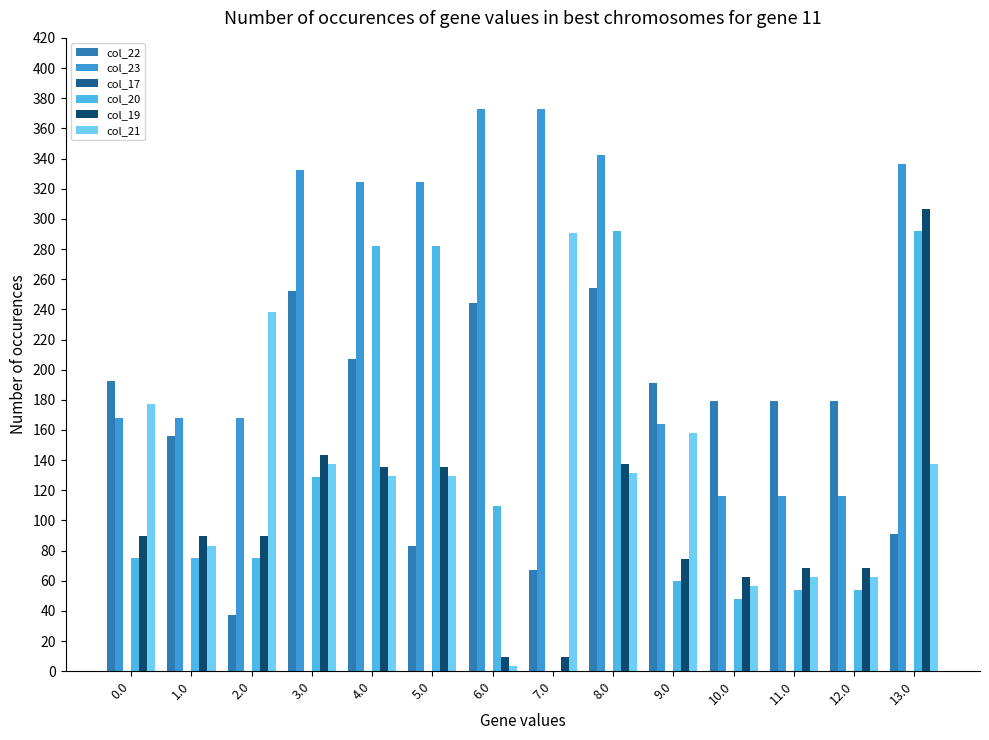

How many groups of bars are there?

14